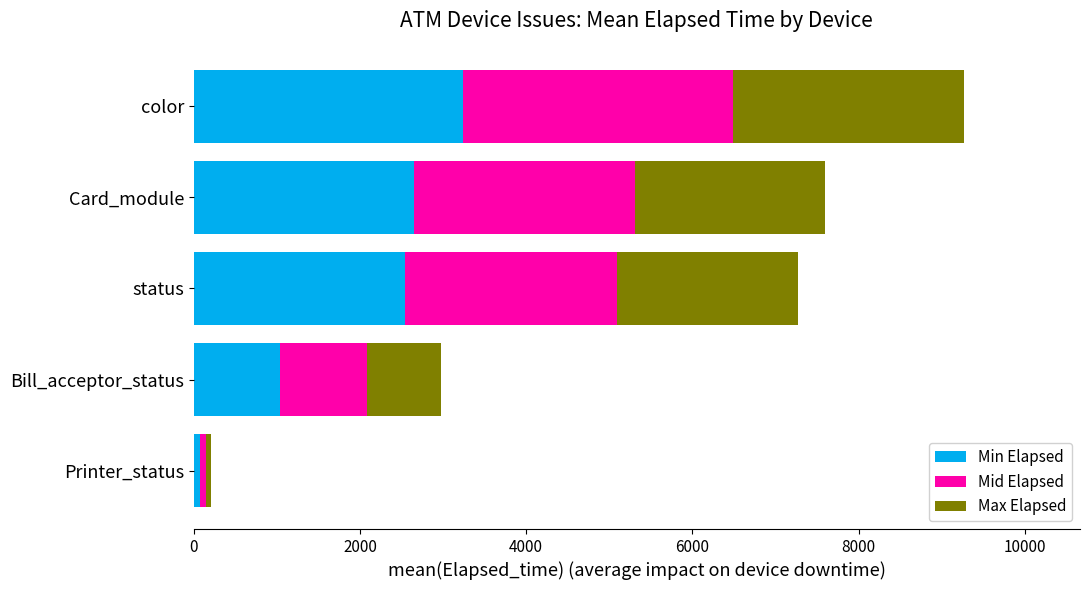

At which category is the sum across all series the highest?

color